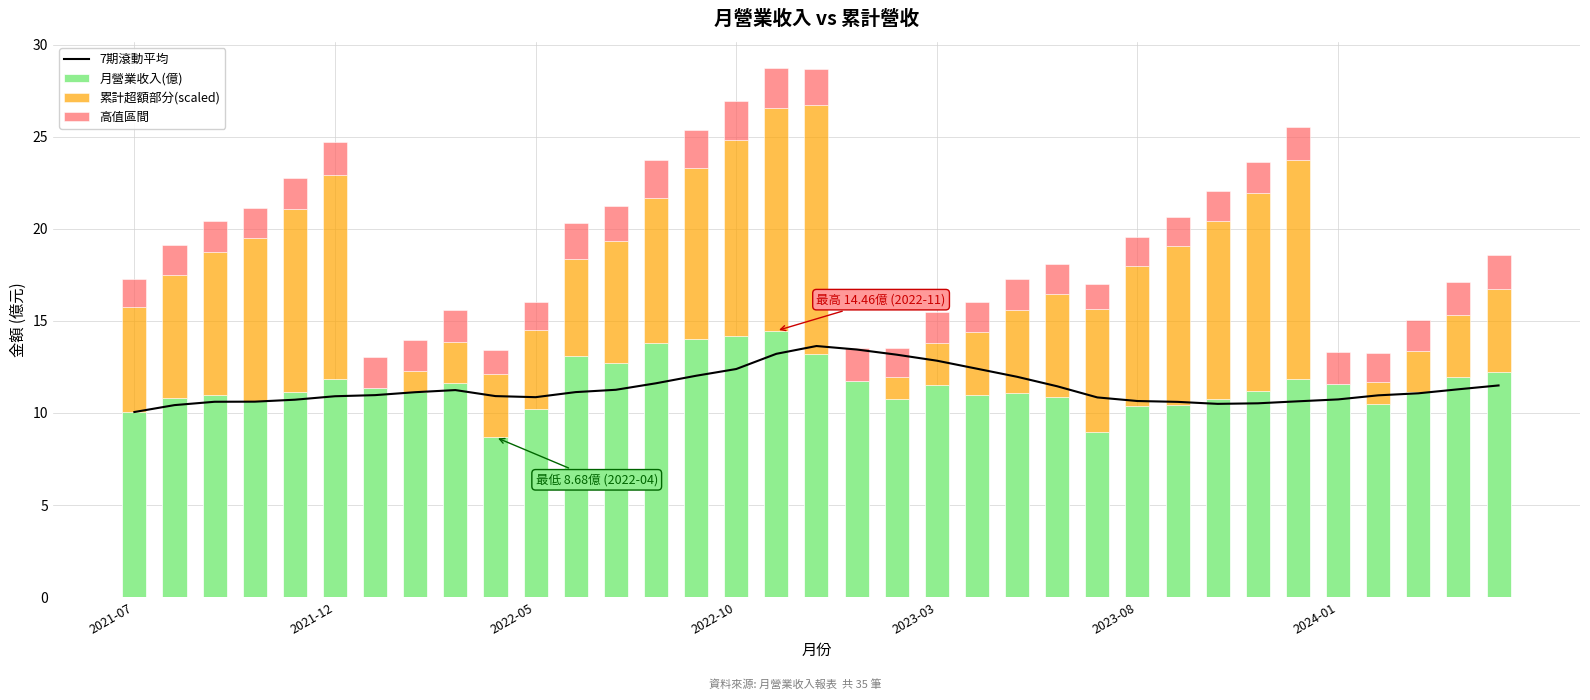

Reading left to right, extract all data points from this chart.

7期滾動平均: 10.1	10.4	10.6	10.6	10.7	10.9	11.0	11.1	11.2	10.9	10.9	11.1	11.3	11.6	12.0	12.4	13.2	13.6	13.4	13.2	12.8	12.4	12.0	11.4	10.8	10.6	10.6	10.5	10.5	10.6	10.7	11.0	11.1	11.3	11.5
月營業收入(億): 10.1	10.8	11.0	10.6	11.1	11.8	11.3	11.2	11.6	8.7	10.2	13.1	12.7	13.8	14.0	14.2	14.5	13.2	11.8	10.8	11.5	11.0	11.1	10.8	8.9	10.4	10.4	10.8	11.2	11.9	11.6	10.5	11.2	12.0	12.2
累計超額部分(scaled): 5.7	6.7	7.8	8.9	9.9	11.1	0.0	1.1	2.2	3.4	4.3	5.3	6.6	7.9	9.3	10.7	12.1	13.5	0.0	1.2	2.3	3.4	4.5	5.6	6.7	7.6	8.6	9.7	10.8	11.9	0.0	1.2	2.2	3.3	4.5
高值區間: 1.5	1.6	1.6	1.6	1.7	1.8	1.7	1.7	1.7	1.3	1.5	2.0	1.9	2.1	2.1	2.1	2.2	2.0	1.8	1.6	1.7	1.6	1.7	1.6	1.3	1.6	1.6	1.6	1.7	1.8	1.7	1.6	1.7	1.8	1.8